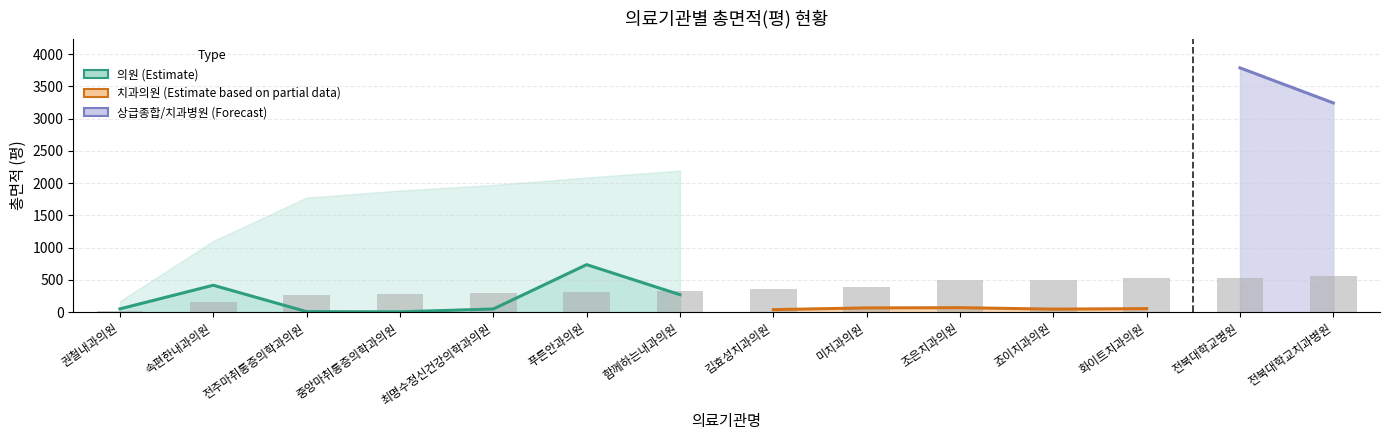

Which has a higher value, 전북대학교병원 or 조은치과의원?

전북대학교병원